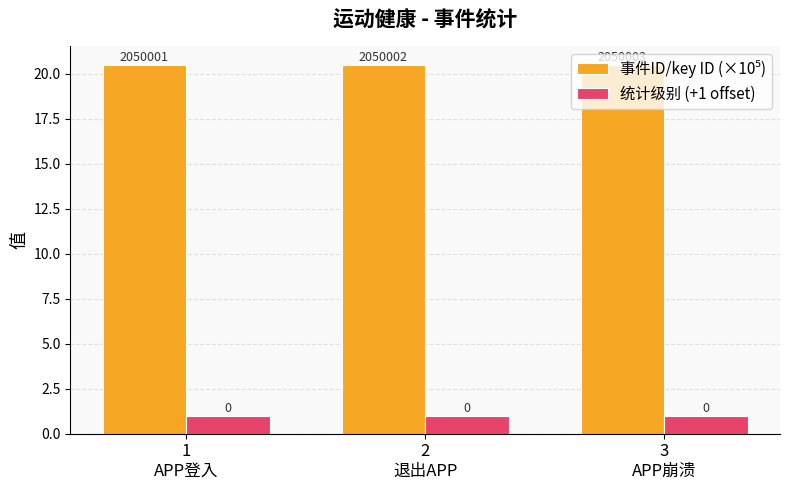

How many bars are there in total?

6